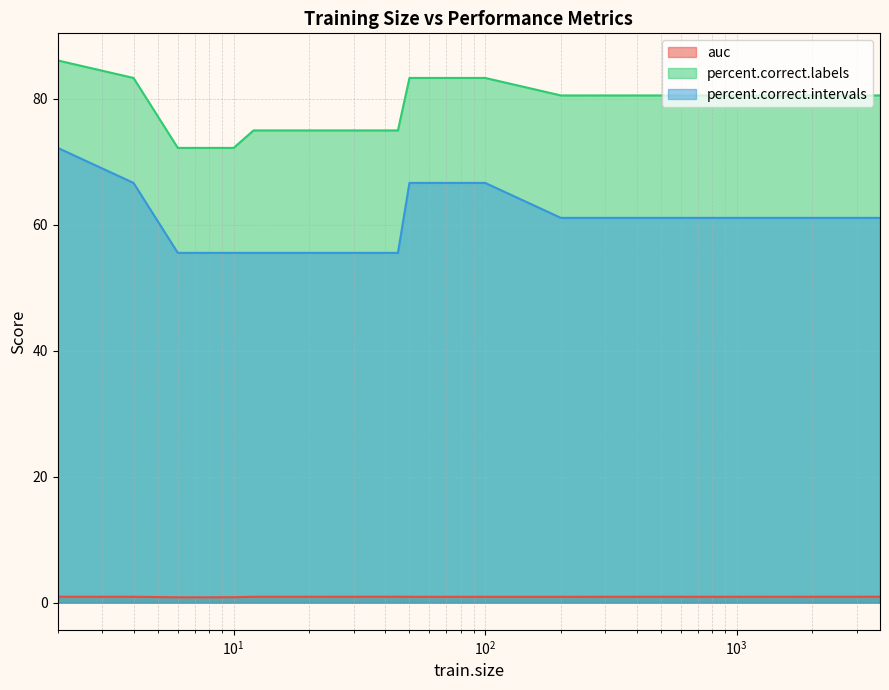

Reading left to right, what are all the values shown in this chart?

auc: 0.9	0.9	0.9	0.9	0.9	0.9	0.9	0.9	0.9	0.9	0.9	0.9	0.9	0.9	0.9	0.9	0.9	0.9	0.9	0.9	0.9	0.9	0.9	0.9	0.9	0.9	0.9	0.9	0.9	0.9	0.9	0.9	0.9	0.9	0.9	0.9
percent.correct.labels: 86.1	83.3	72.2	72.2	72.2	75.0	75.0	75.0	75.0	75.0	75.0	75.0	75.0	75.0	75.0	83.3	83.3	83.3	83.3	83.3	83.3	83.3	83.3	83.3	83.3	83.3	80.6	80.6	80.6	80.6	80.6	80.6	80.6	80.6	80.6	80.6
percent.correct.intervals: 72.2	66.7	55.6	55.6	55.6	55.6	55.6	55.6	55.6	55.6	55.6	55.6	55.6	55.6	55.6	66.7	66.7	66.7	66.7	66.7	66.7	66.7	66.7	66.7	66.7	66.7	61.1	61.1	61.1	61.1	61.1	61.1	61.1	61.1	61.1	61.1